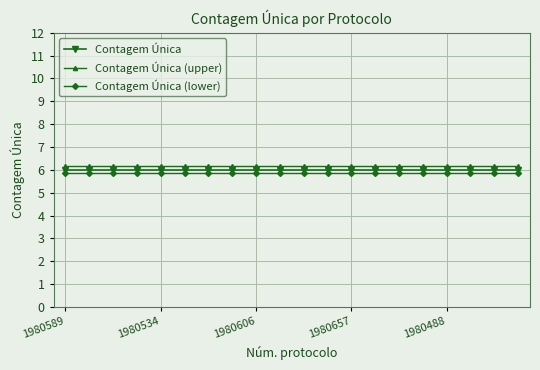

True or false: Contagem Única (lower) and Contagem Única cross at least once.

False